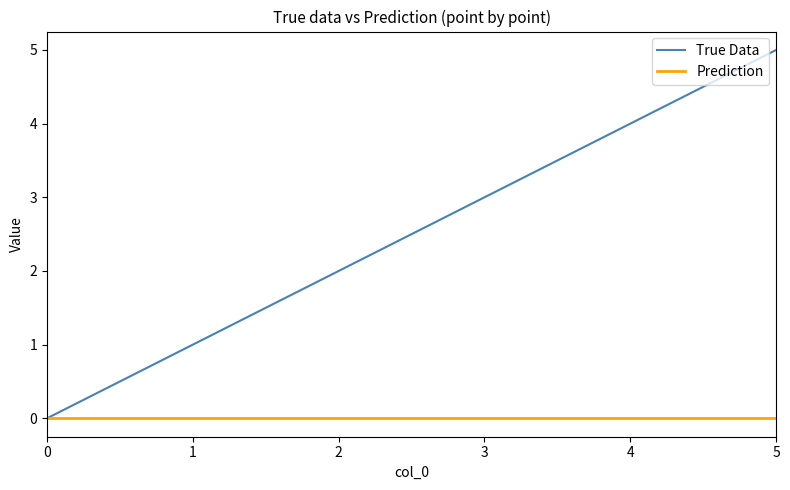

Reading left to right, extract all data points from this chart.

True Data: 0=0	1=1	2=2	3=3	4=4	5=5
Prediction: 0=0	1=0	2=0	3=0	4=0	5=0